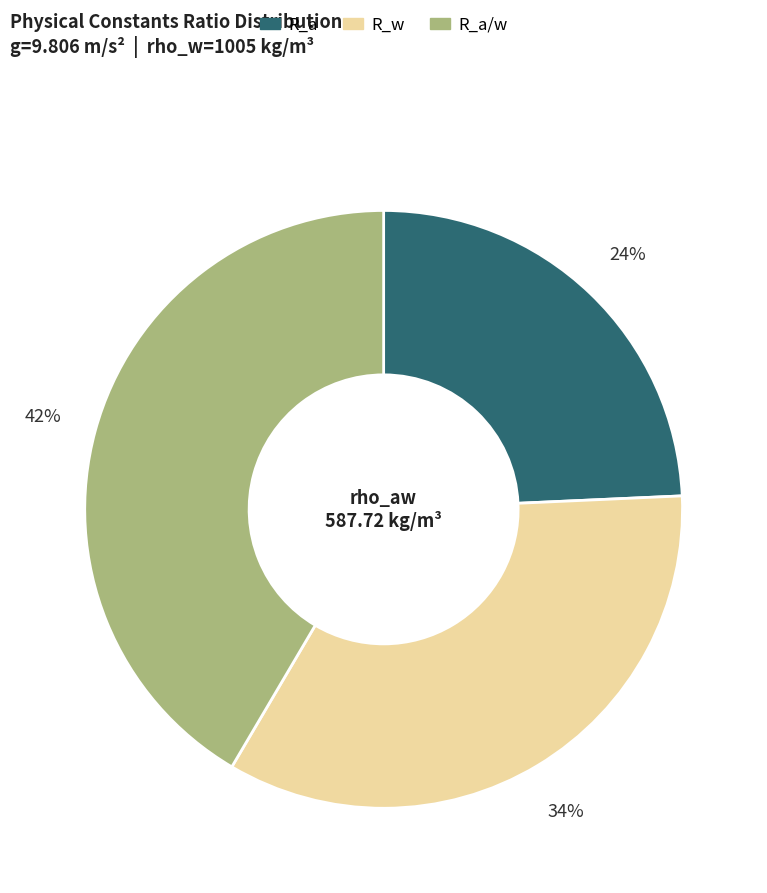

Is it true that R_w is 45% of the pie?

False